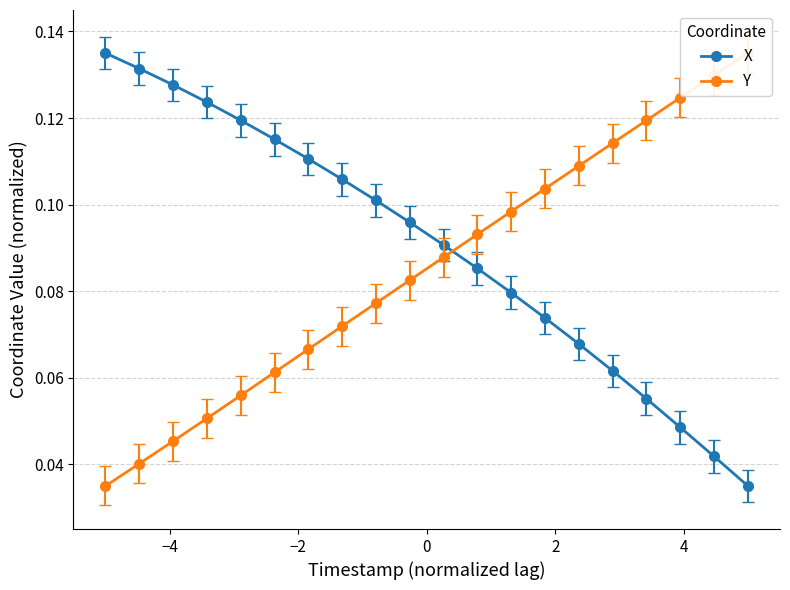

What is the difference between the maximum and minimum values in the Y series?

0.1